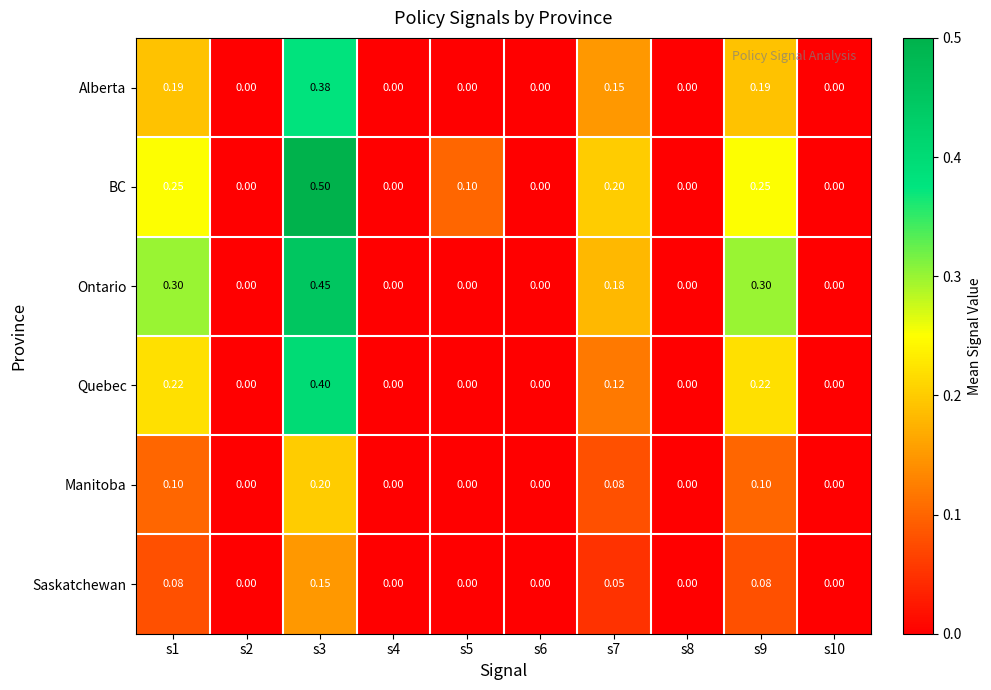

What is the spread (max minus min) of values at s5?

0.1